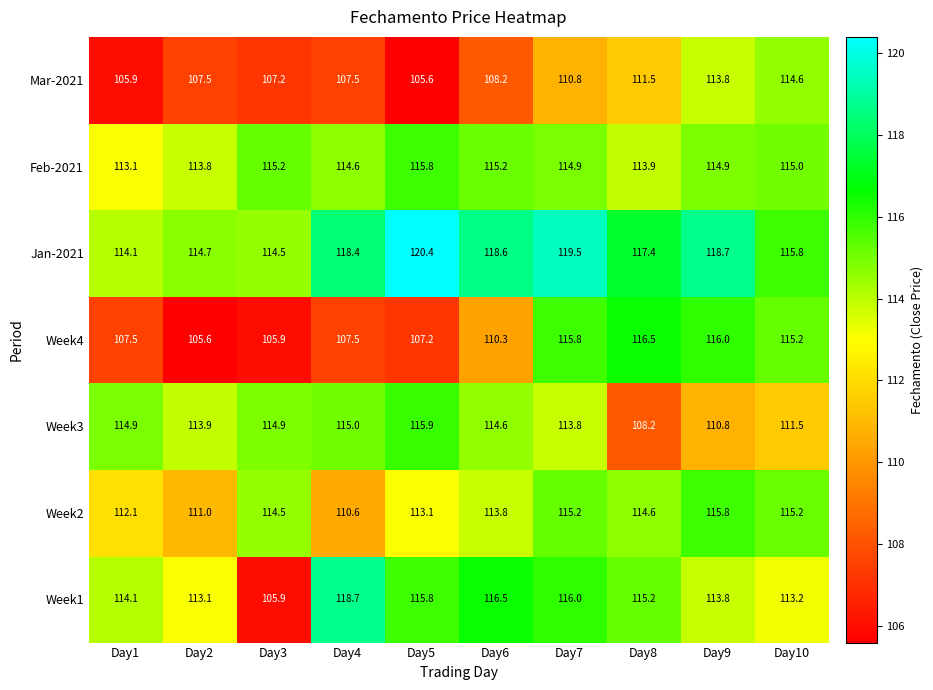

At Day8, list the series in order from smallest to largest.

Week3, Mar-2021, Feb-2021, Week2, Week1, Week4, Jan-2021